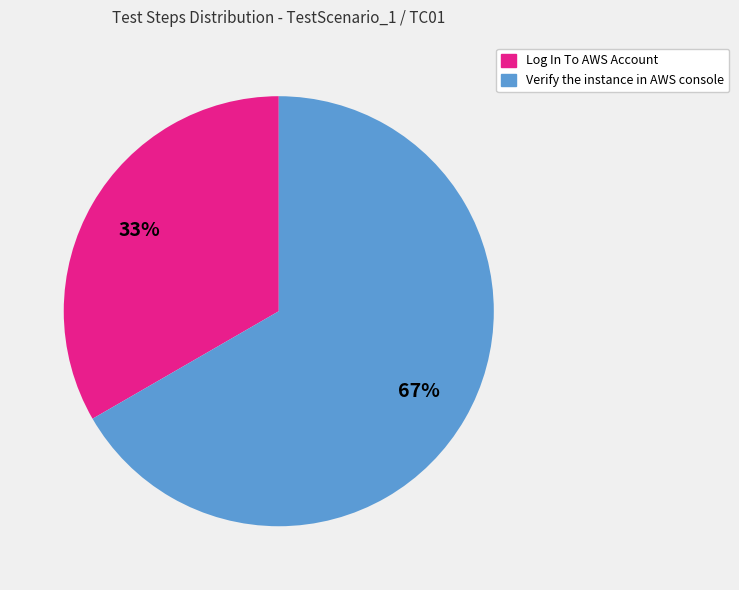

To the nearest percent, what is the combined percentage of Verify the instance in AWS console and Log In To AWS Account?

100%